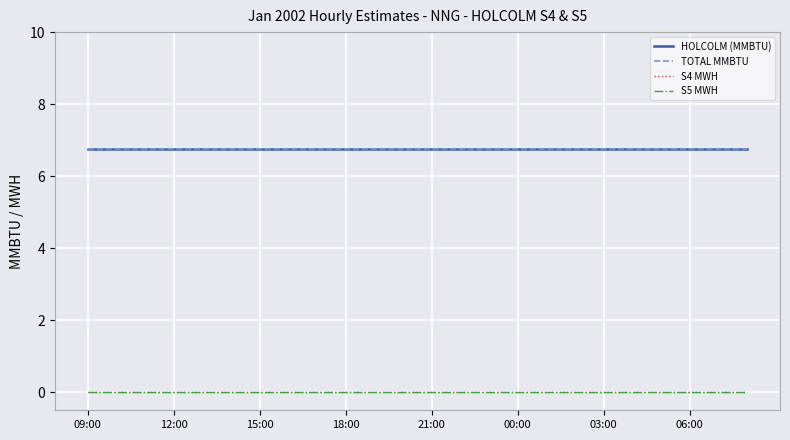

True or false: S4 MWH and HOLCOLM (MMBTU) cross at least once.

False